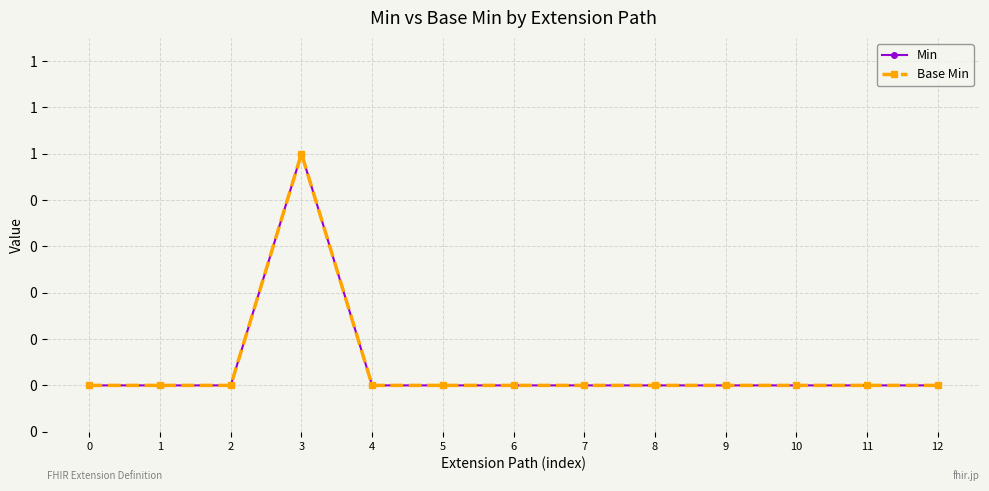

How many interior local peaks does the Base Min series have?

1